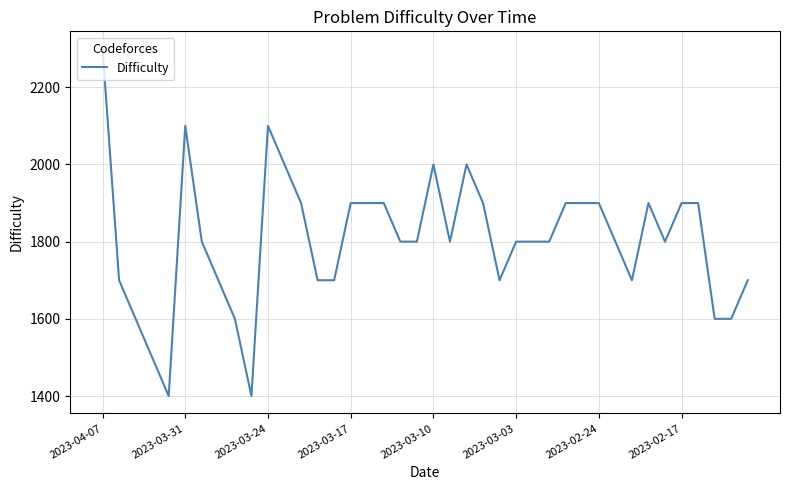

What is the greatest value displayed?

2300